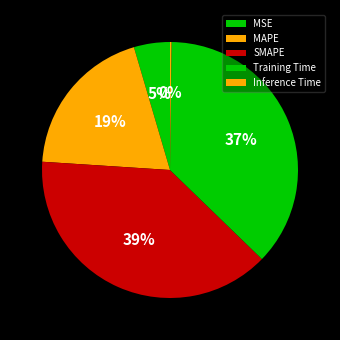

True or false: Training Time accounts for 37% of the total.

True